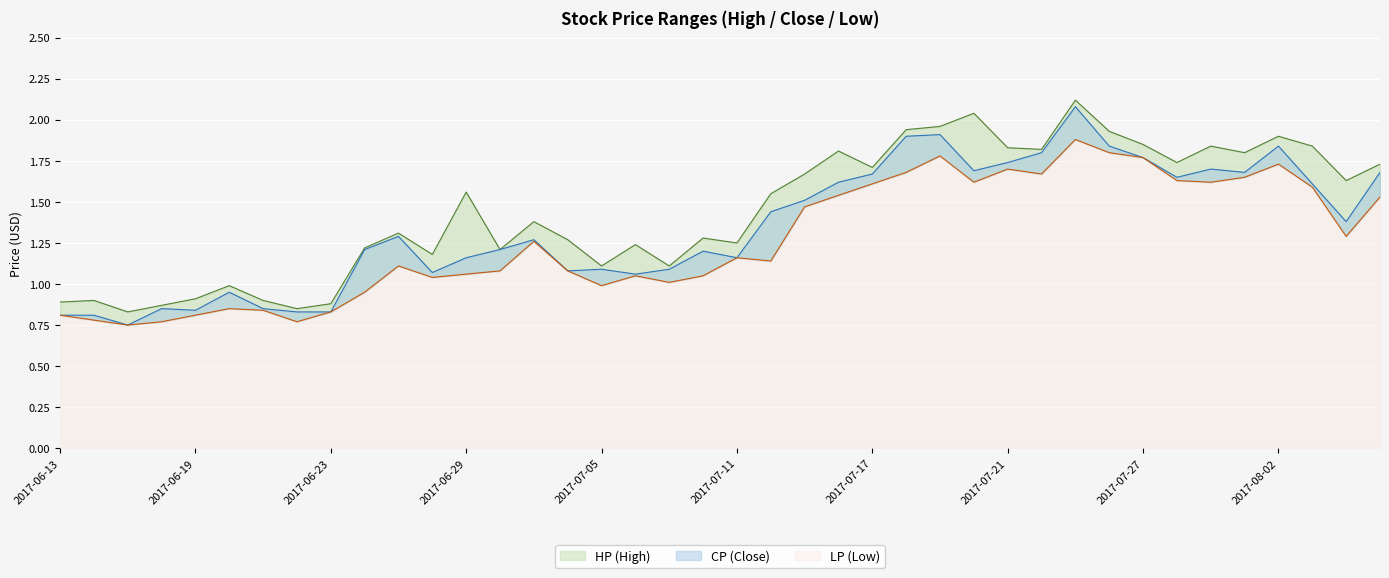

How many lines are shown in the chart?

3